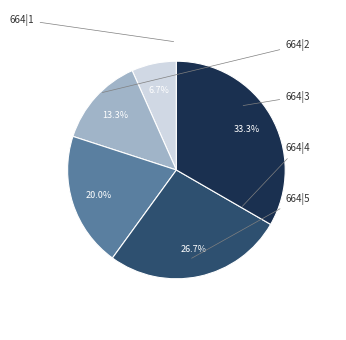

Count the number of slices in the pie.

5